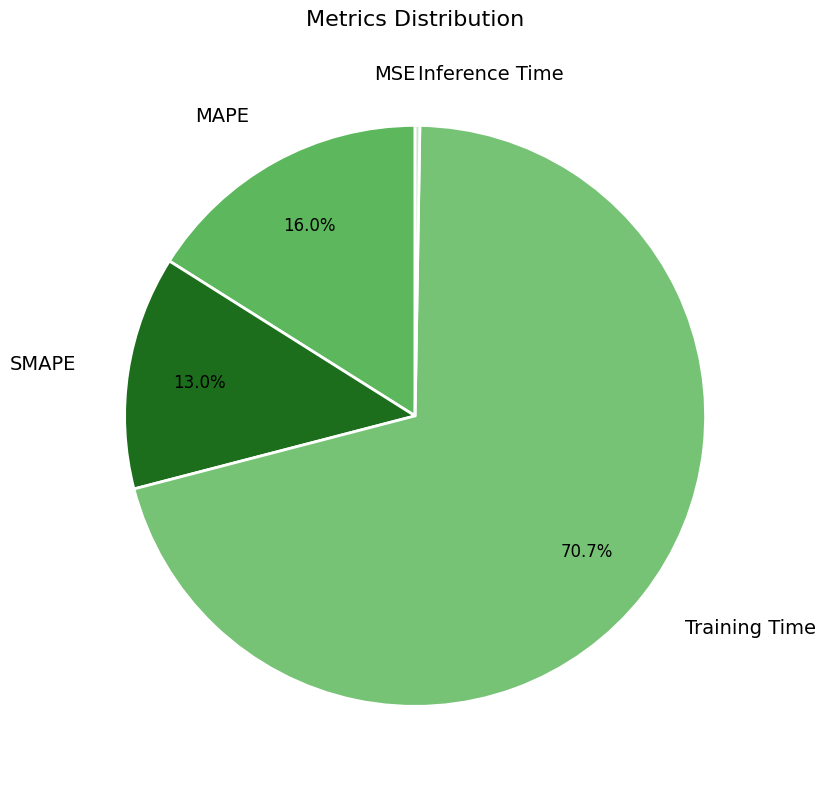

Which slice is the largest?

Training Time